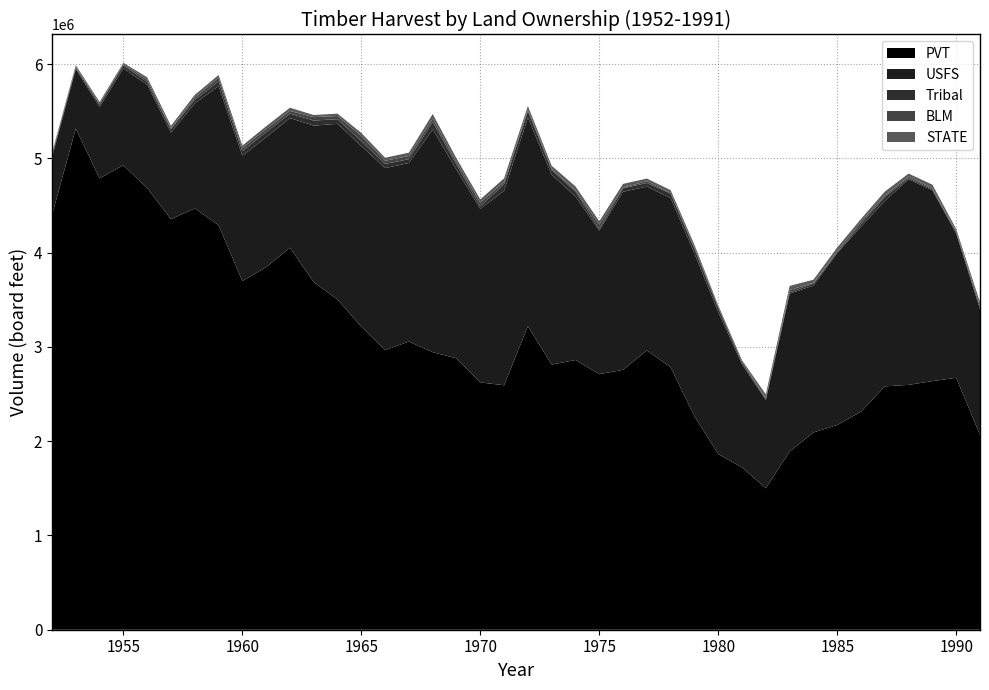

Reading left to right, what are all the values shown in this chart?

PVT: 1952=4398000	1953=5317000	1954=4789000	1955=4928000	1956=4687000	1957=4356000	1958=4470000	1959=4293000	1960=3699000	1961=3847000	1962=4053000	1963=3688000	1964=3504000	1965=3215000	1966=2967000	1967=3057000	1968=2945000	1969=2879000	1970=2624000	1971=2594000	1972=3220000	1973=2813000	1974=2862000	1975=2712000	1976=2757000	1977=2964000	1978=2783000	1979=2265000	1980=1863000	1981=1722000	1982=1501000	1983=1890000	1984=2093000	1985=2172000	1986=2313000	1987=2582000	1988=2598000	1989=2638000	1990=2673000	1991=2065000
USFS: 1952=613000	1953=633000	1954=757000	1955=1027000	1956=1096000	1957=918000	1958=1114000	1959=1475000	1960=1330000	1961=1378000	1962=1376000	1963=1661000	1964=1864000	1965=1917000	1966=1931000	1967=1895000	1968=2364000	1969=2001000	1970=1841000	1971=2063000	1972=2215000	1973=2014000	1974=1735000	1975=1523000	1976=1890000	1977=1738000	1978=1798000	1979=1727000	1980=1508000	1981=1093000	1982=937000	1983=1676000	1984=1559000	1985=1826000	1986=1963000	1987=1969000	1988=2181000	1989=2024000	1990=1530000	1991=1336000
Tribal: 1952=26000	1953=15000	1954=25000	1955=33000	1956=29000	1957=36000	1958=38000	1959=50000	1960=48000	1961=55000	1962=47000	1963=54000	1964=49000	1965=53000	1966=45000	1967=41000	1968=79000	1969=54000	1970=28000	1971=70000	1972=66000	1973=51000	1974=51000	1975=18000	1976=38000	1977=38000	1978=47000	1979=48000	1980=42000	1981=22000	1982=8000	1983=14000	1984=21000	1985=5000	1986=27000	1987=41000	1988=14000	1989=11000	1990=14000	1991=24000
BLM: 1952=6000	1953=7000	1954=13000	1955=13000	1956=26000	1957=10000	1958=23000	1959=41000	1960=32000	1961=33000	1962=29000	1963=36000	1964=34000	1965=55000	1966=33000	1967=34000	1968=36000	1969=27000	1970=39000	1971=24000	1972=19000	1973=12000	1974=16000	1975=46000	1976=6000	1977=19000	1978=8000	1979=18000	1980=8000	1981=7000	1982=9000	1983=25000	1984=7000	1985=17000	1986=27000	1987=15000	1988=16000	1989=12000	1990=10000	1991=11000
STATE: 1952=14000	1953=18000	1954=16000	1955=14000	1956=24000	1957=27000	1958=30000	1959=27000	1960=28000	1961=29000	1962=34000	1963=22000	1964=25000	1965=31000	1966=32000	1967=35000	1968=48000	1969=40000	1970=34000	1971=39000	1972=37000	1973=33000	1974=40000	1975=35000	1976=40000	1977=28000	1978=28000	1979=26000	1980=20000	1981=15000	1982=42000	1983=43000	1984=34000	1985=36000	1986=29000	1987=42000	1988=31000	1989=37000	1990=24000	1991=38000